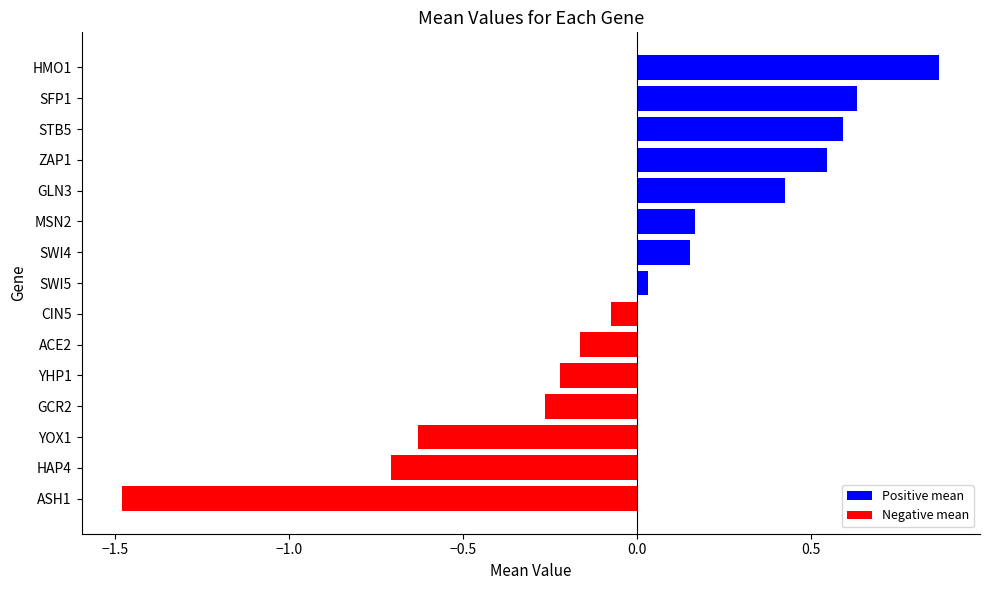

What is the sum of the values at YOX1 and MSN2?

-0.5